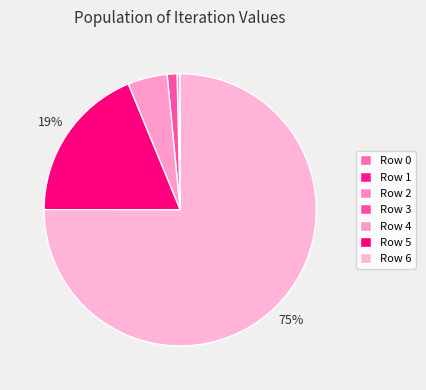

Which category accounts for the majority?

Row 6